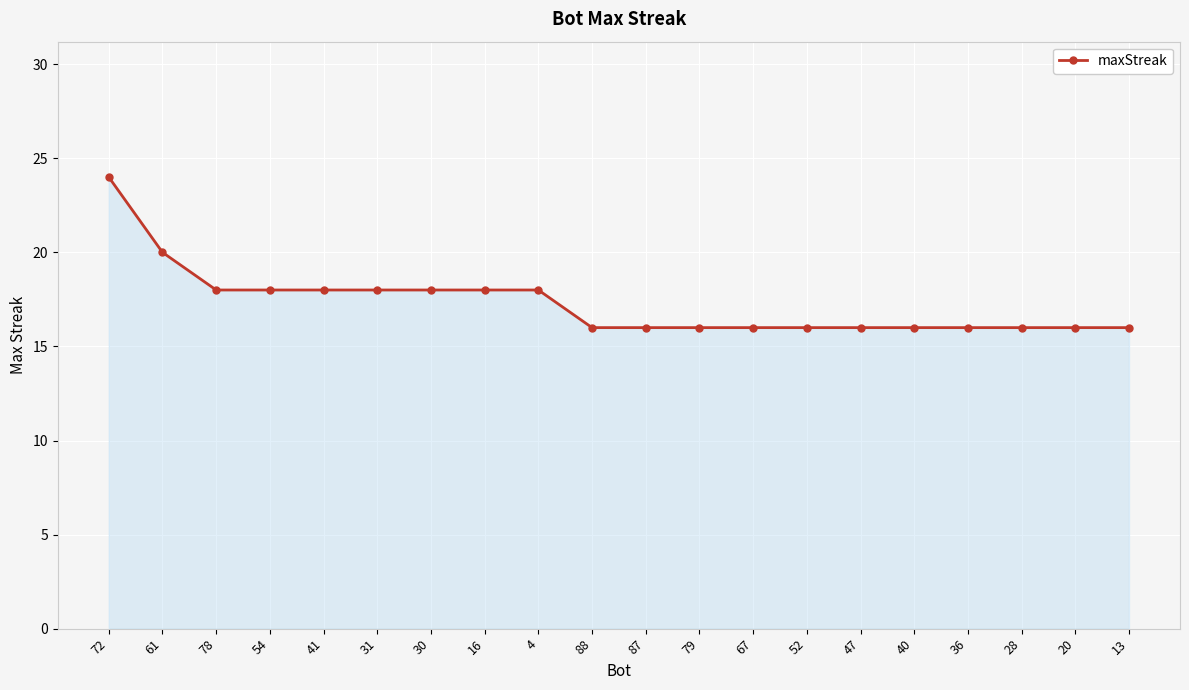

Approximately how many times larger is the value at 52 compared to 31?

0.9